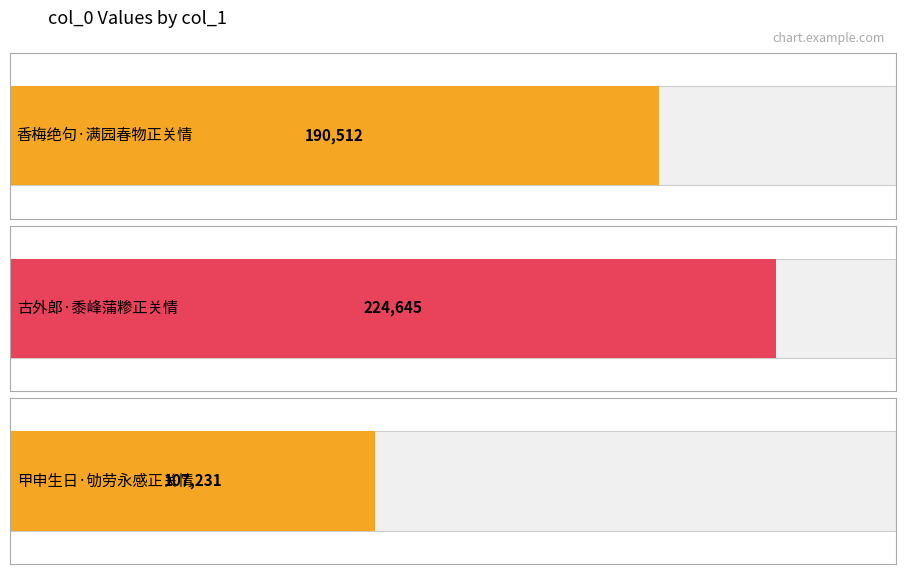

Reading left to right, list all the values displayed in this chart.

190512	224645	107231